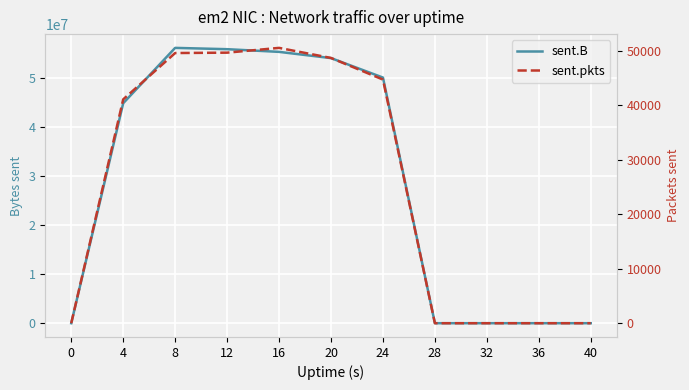

List the series in order of their overall mean, lowest first.

sent.pkts, sent.B